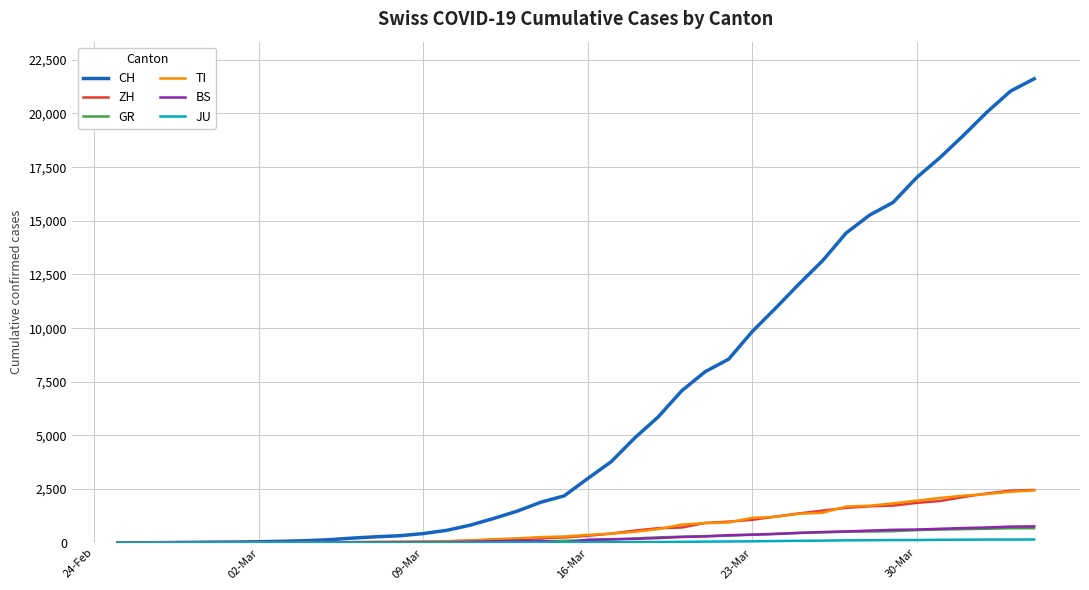

What is the maximum value for BS?

767